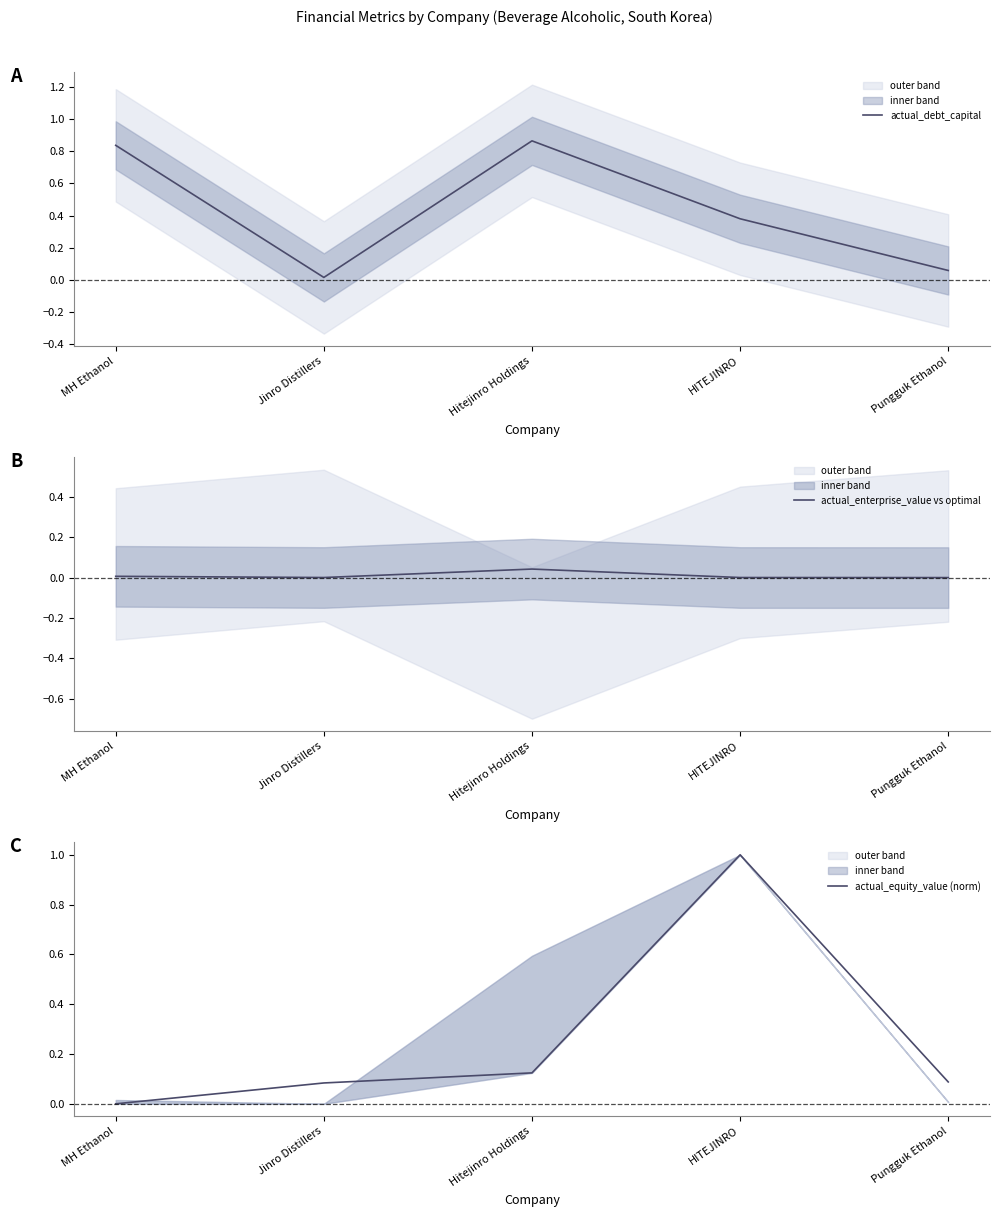

How many data points in actual_enterprise_value vs optimal are less than 0?

1